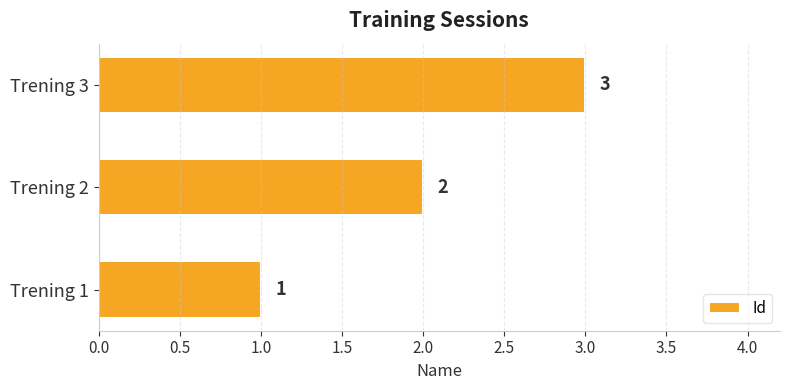

Rank the categories by value from lowest to highest.

Trening 1, Trening 2, Trening 3